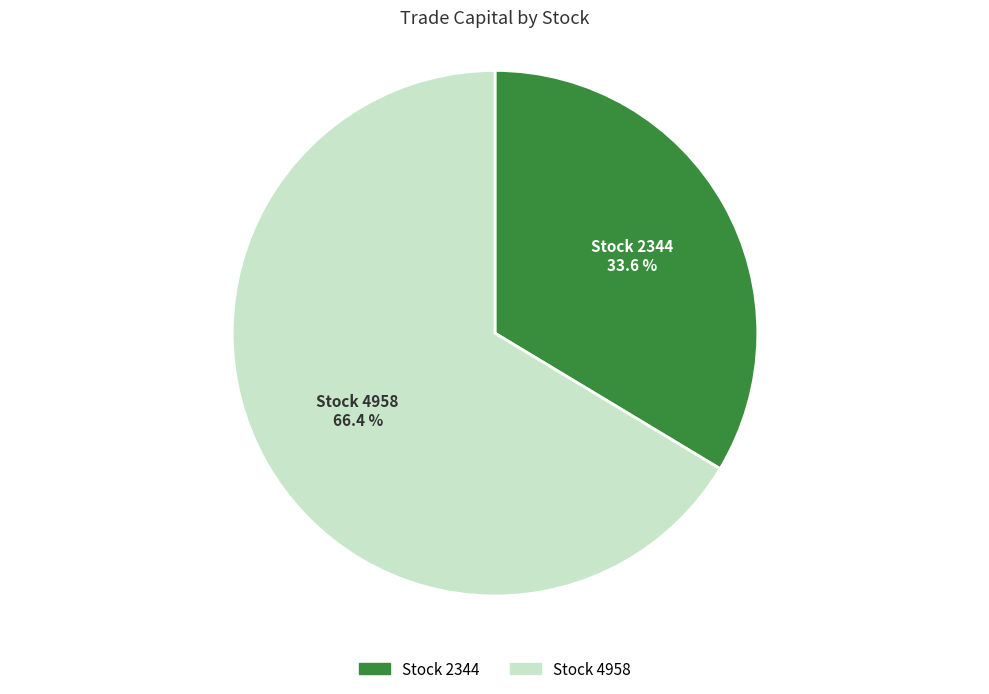

Is there any slice that represents more than half of the pie?

Yes